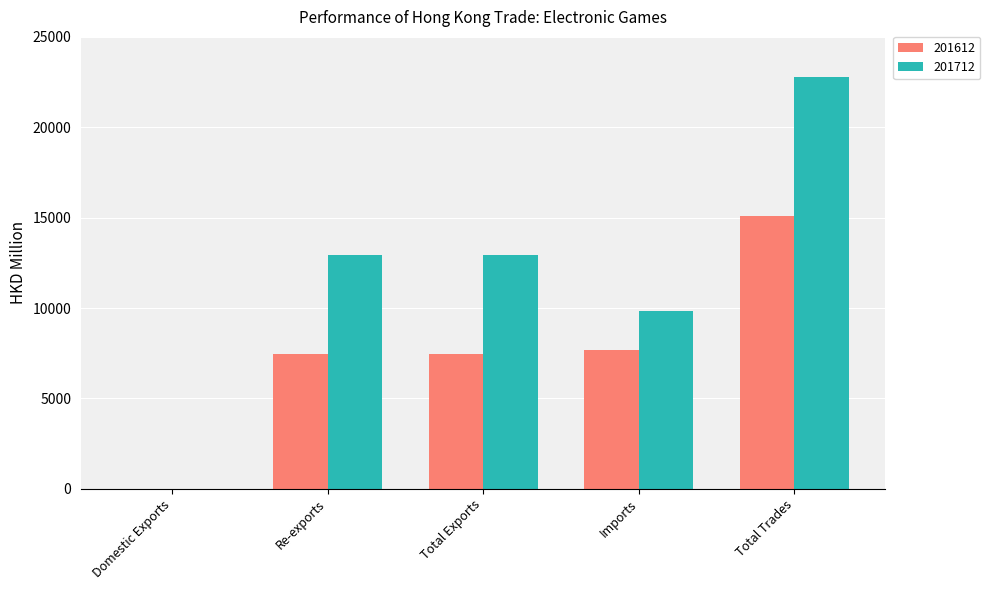

What is the approximate value of 201712 at Total Trades?

22781.7